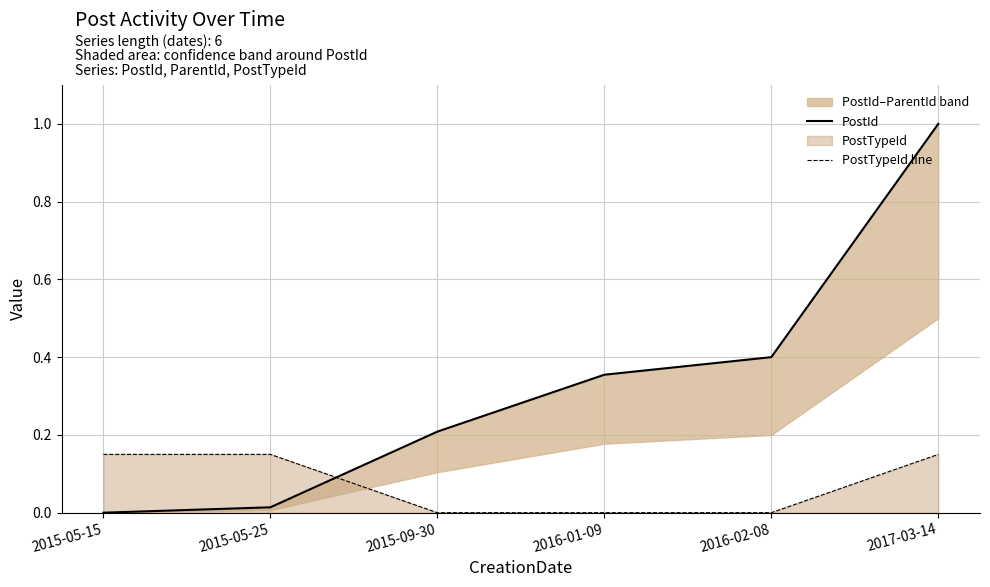

Rank the series by their maximum value, from lowest to highest.

PostTypeId line, PostId